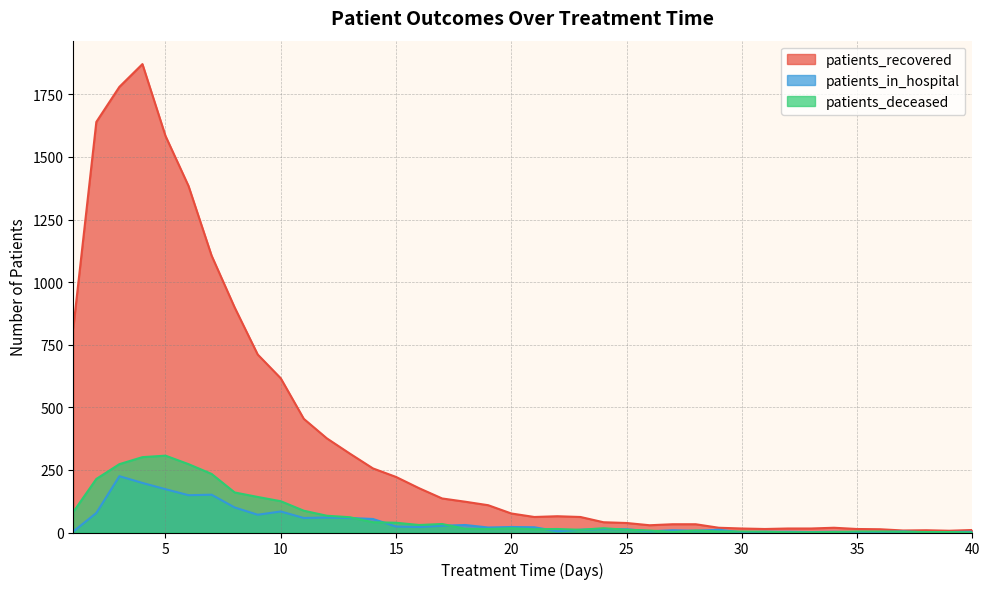

How many lines are shown in the chart?

3